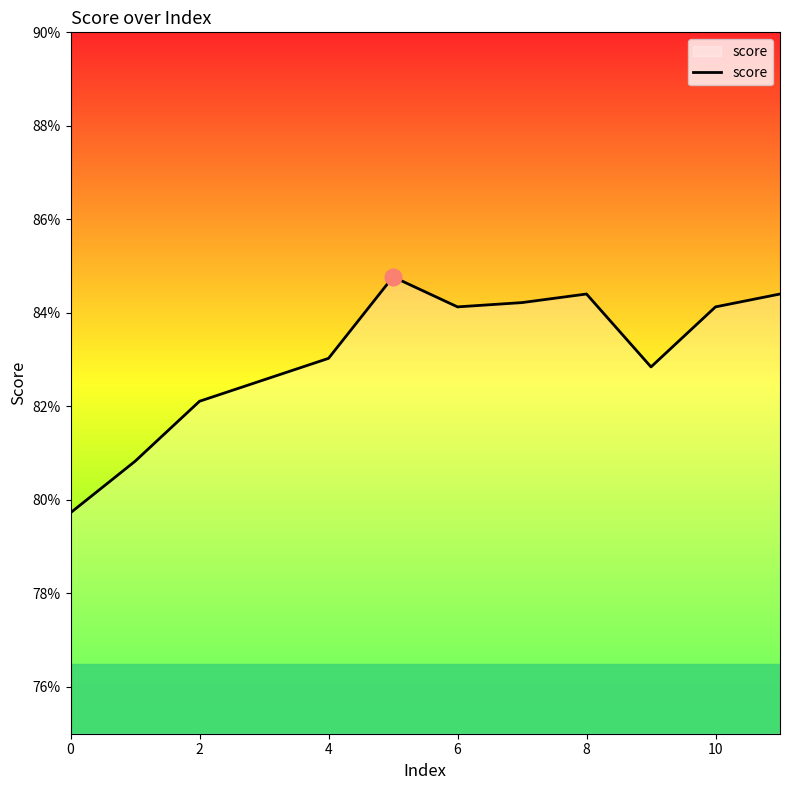

Does the chart display data point markers on the line(s)?

No